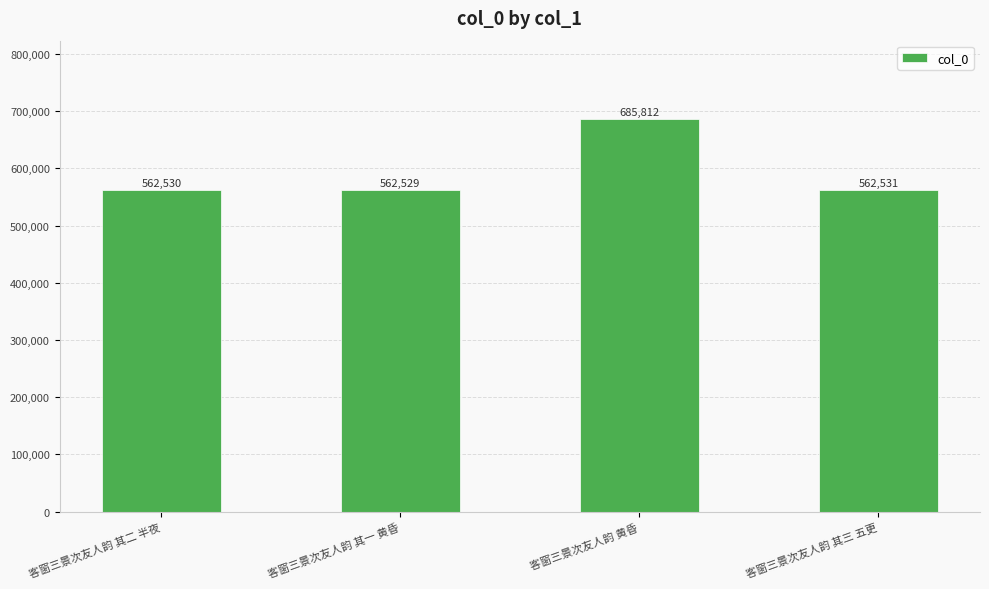

List the labels in order of value, smallest first.

客窗三景次友人韵 其一 黄昏, 客窗三景次友人韵 其二 半夜, 客窗三景次友人韵 其三 五更, 客窗三景次友人韵 黄昏